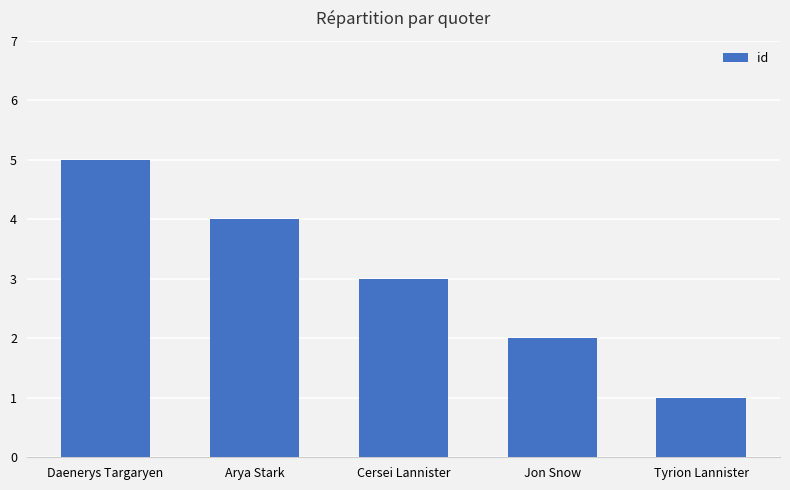

What is the difference between the maximum and minimum values?

4